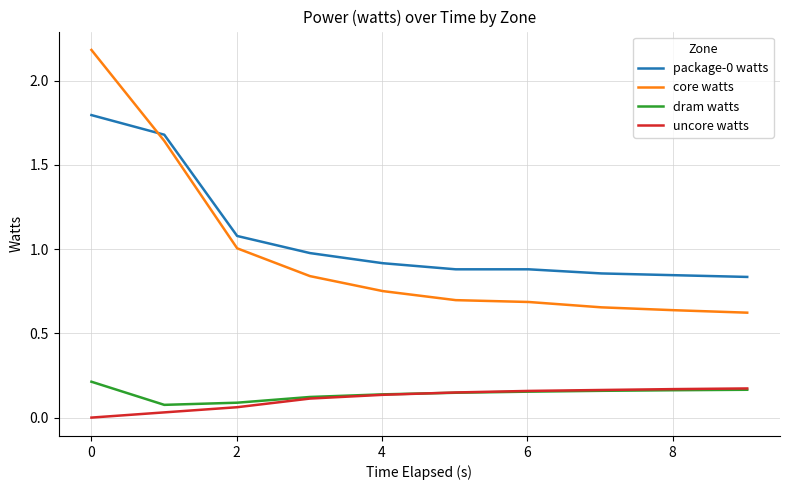

What is the maximum value shown in the chart?

2.2